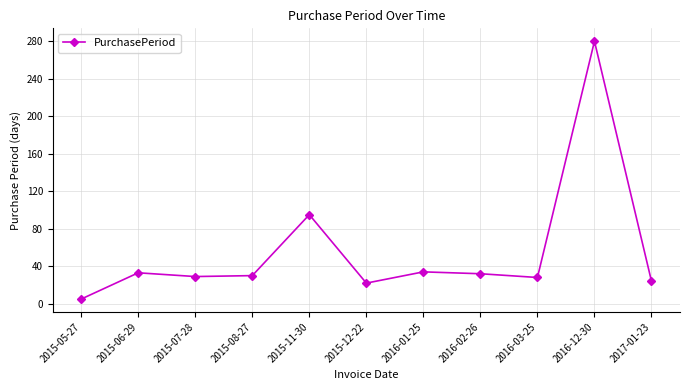

How many interior local valleys (lower than both neighbors) does the data have?

3